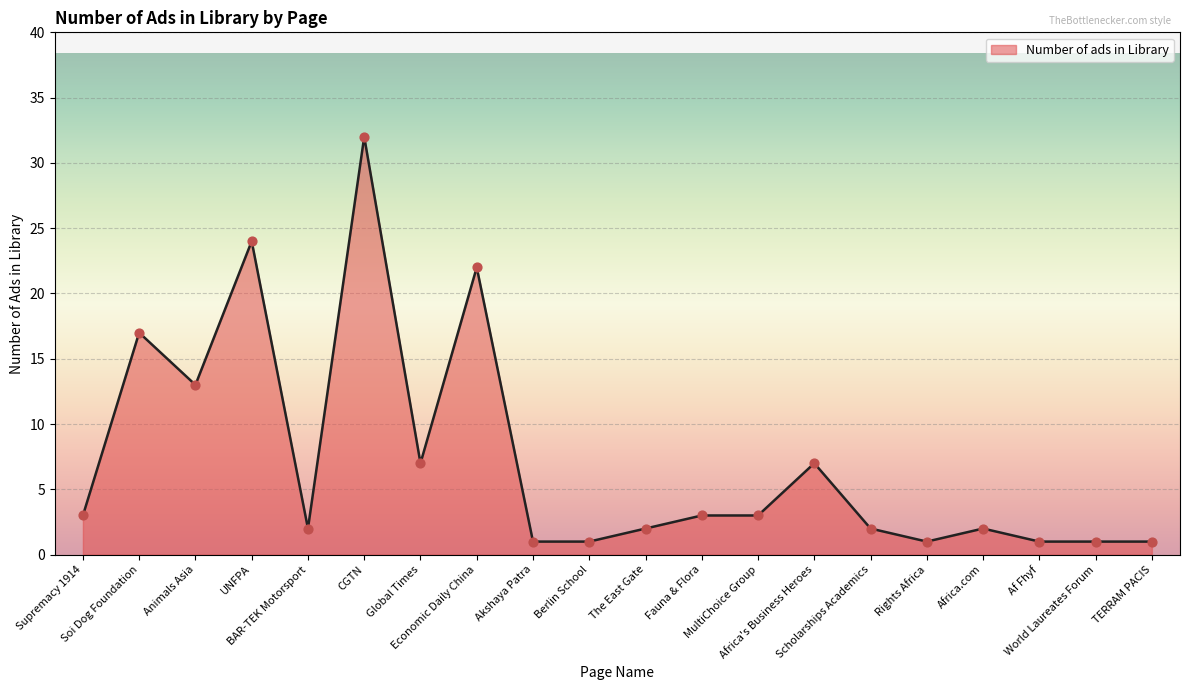

What is the change in value from BAR-TEK Motorsport to Berlin School?

-1